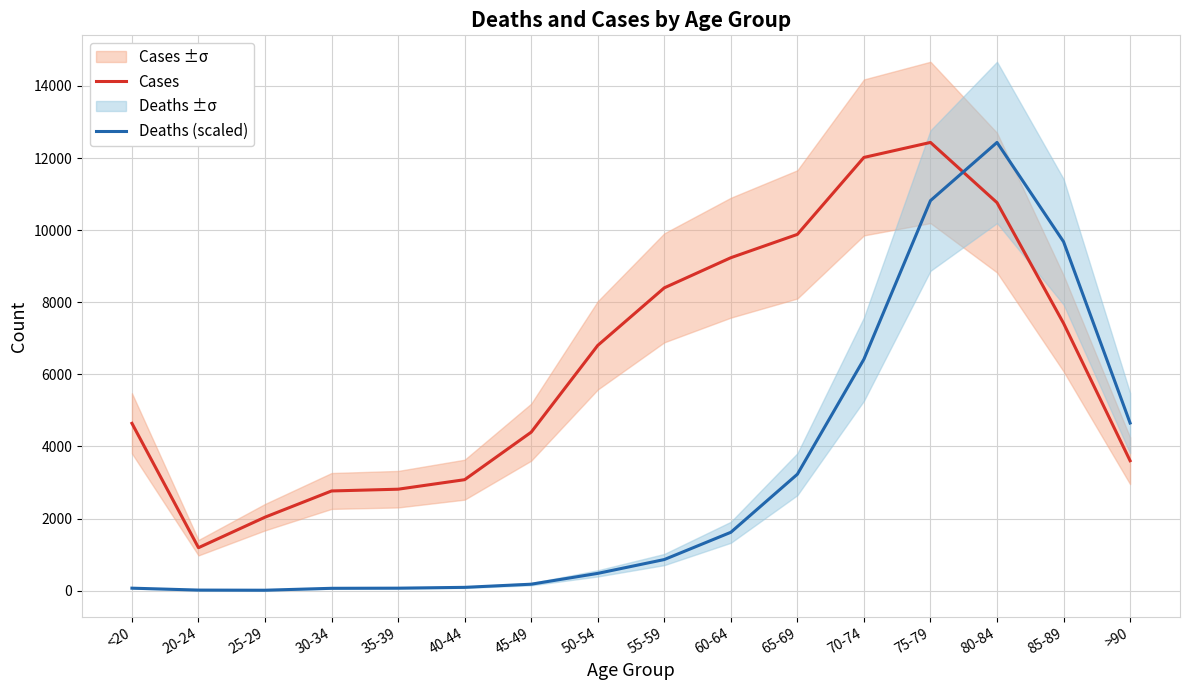

Where is the first local minimum for Deaths (scaled)?

25-29